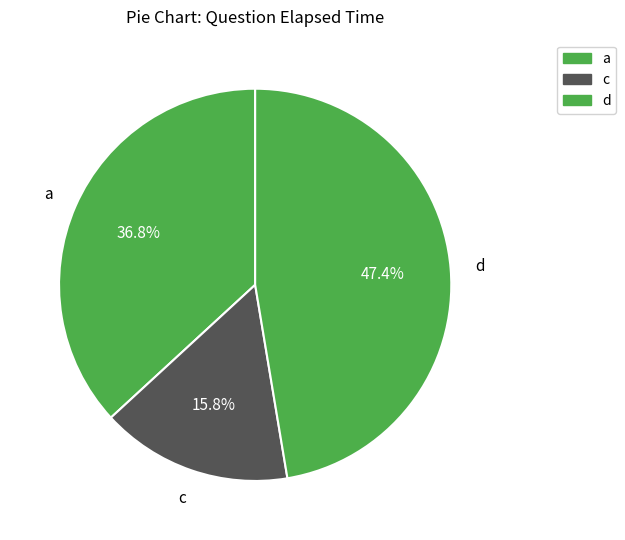

Does any single category account for the majority?

No